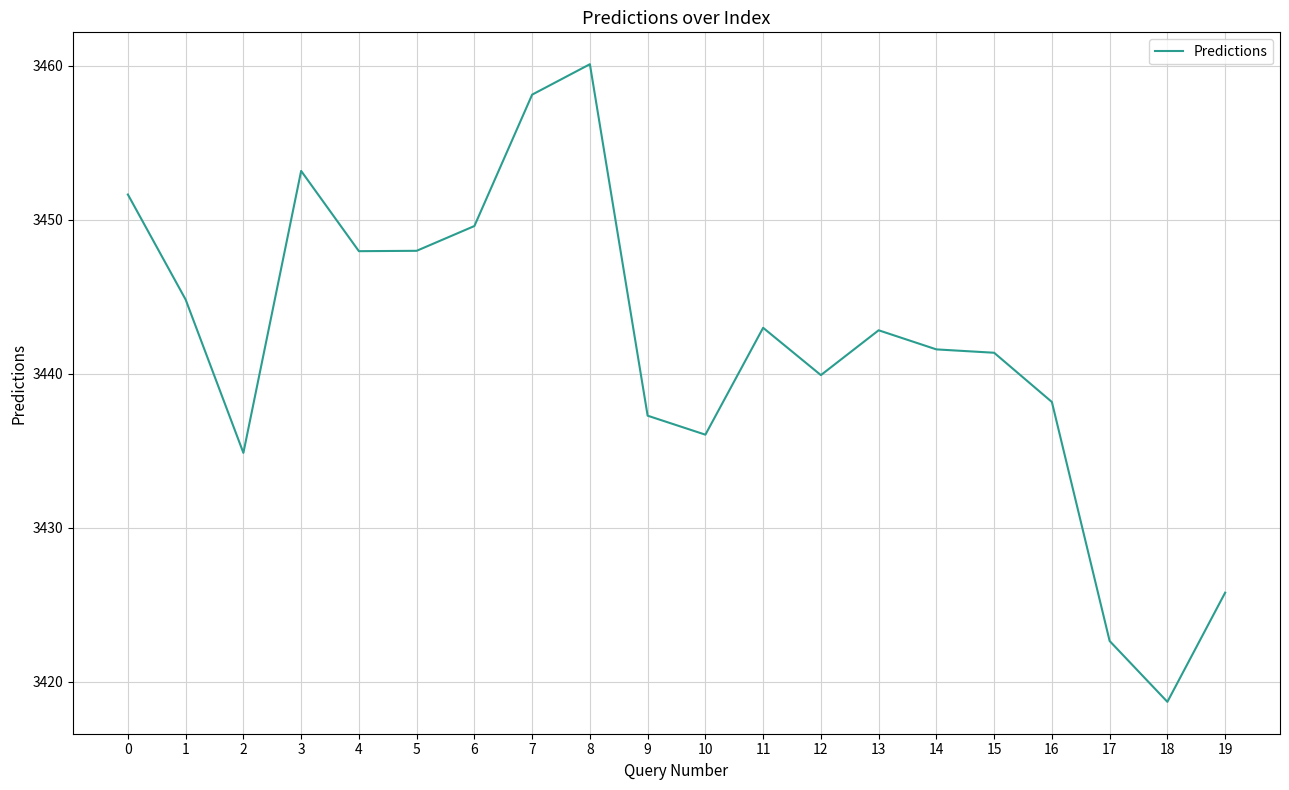

What is the change in value from 3 to 17?

-30.5